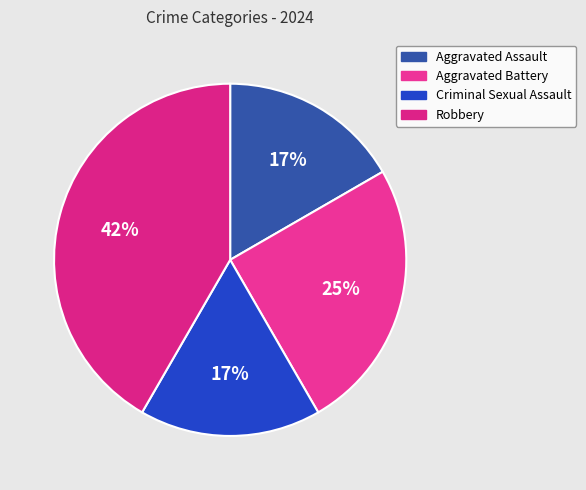

To the nearest percent, what is the difference between the Aggravated Battery and Criminal Sexual Assault slice percentages?

8%